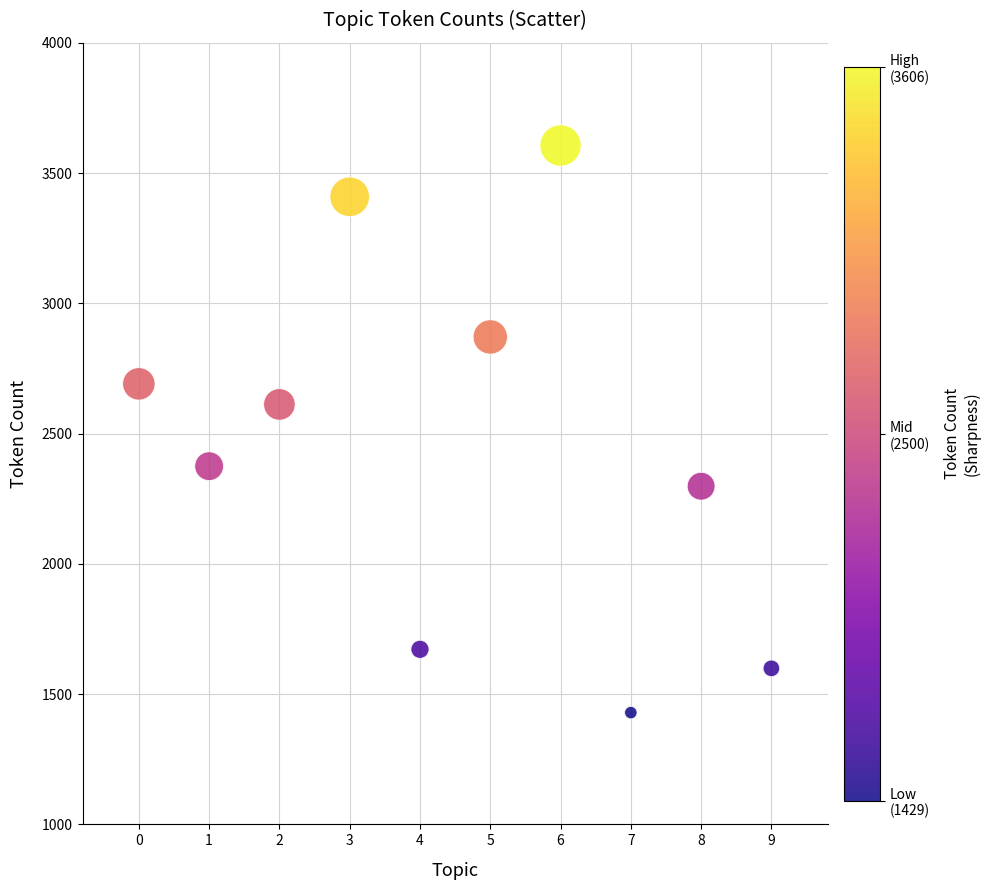

What Y value in the scatter plot is closest to 2517?

2612